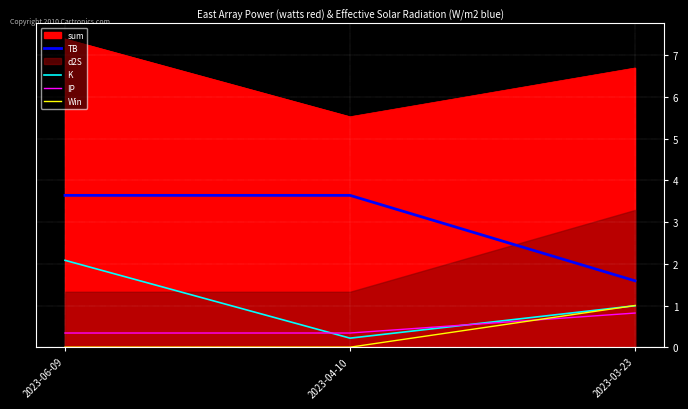

The K series shows 0.2 at 2023-04-10. True or false?

True